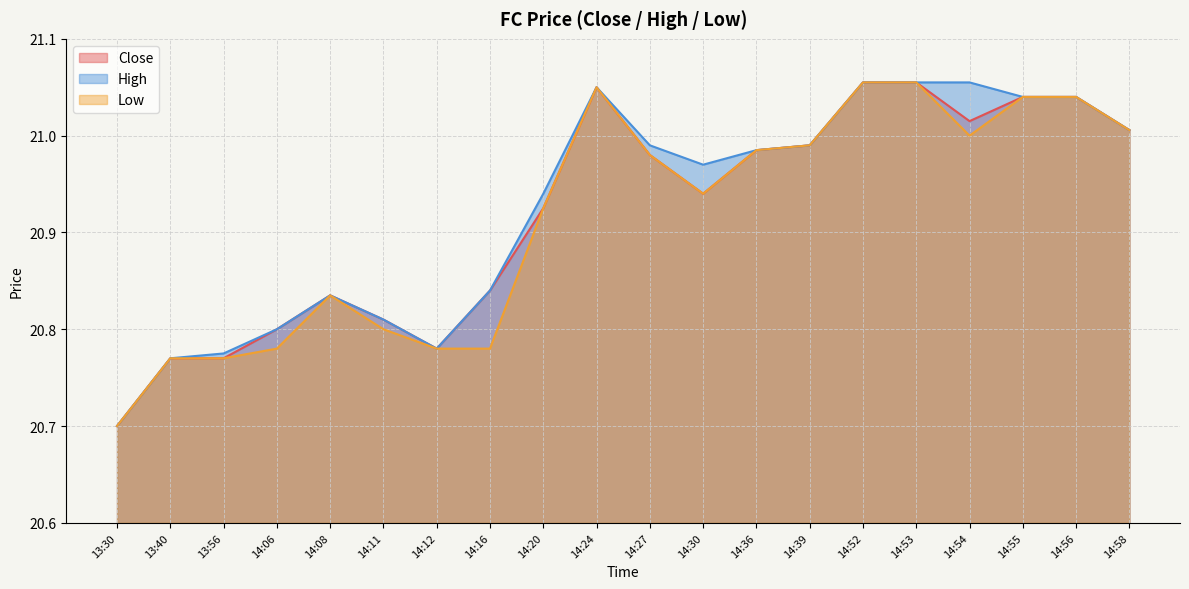

What is the difference between the High values at 14:12 and 14:39?

0.2